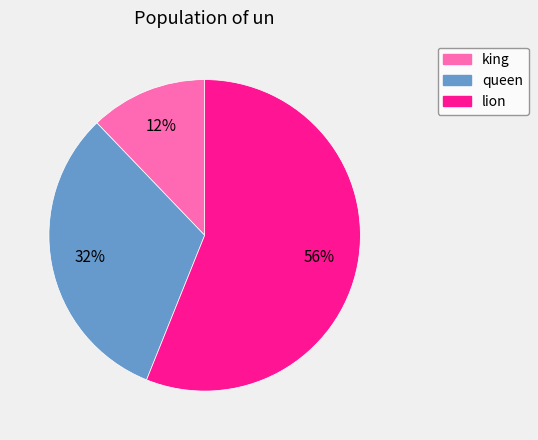

What is the smallest slice in the pie chart?

king